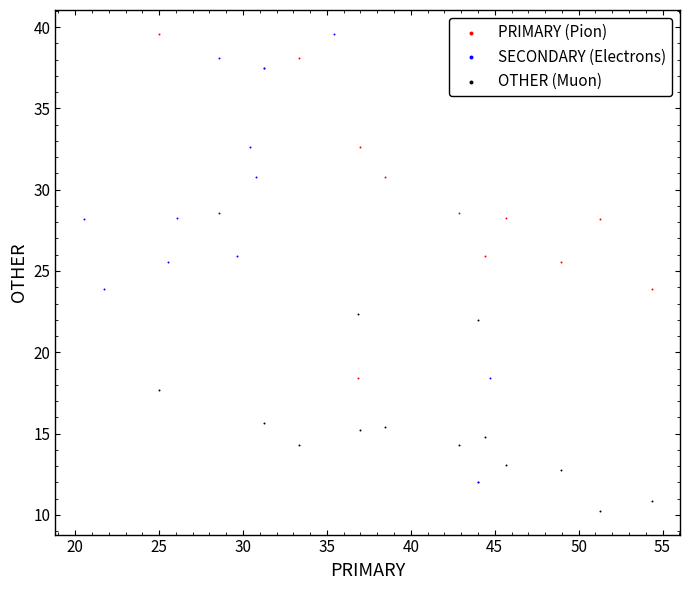

Which series reaches the minimum Y coordinate?

OTHER (Muon)